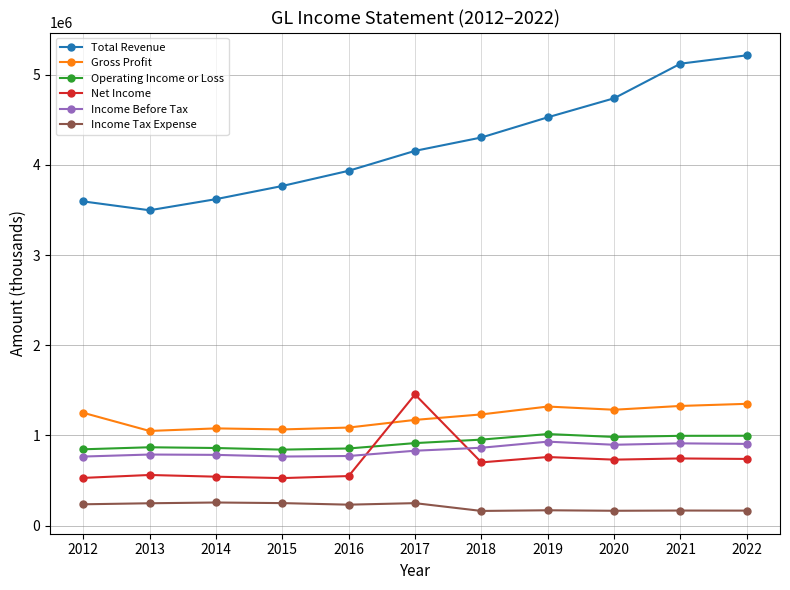

What is the difference between the second highest and minimum values in the Net Income series?

233700